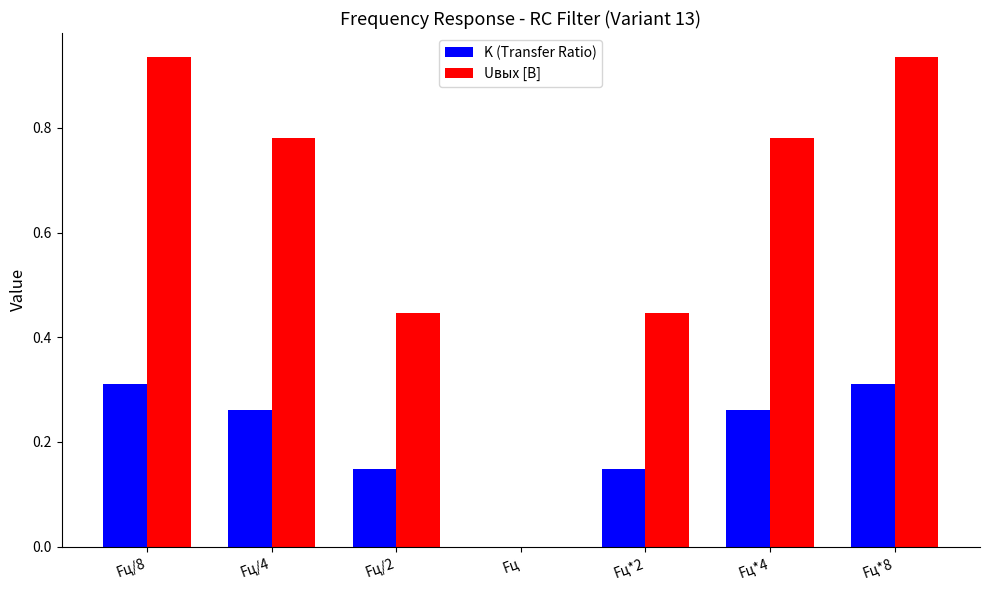

What is the average value of the Uвых [В] series?

0.6